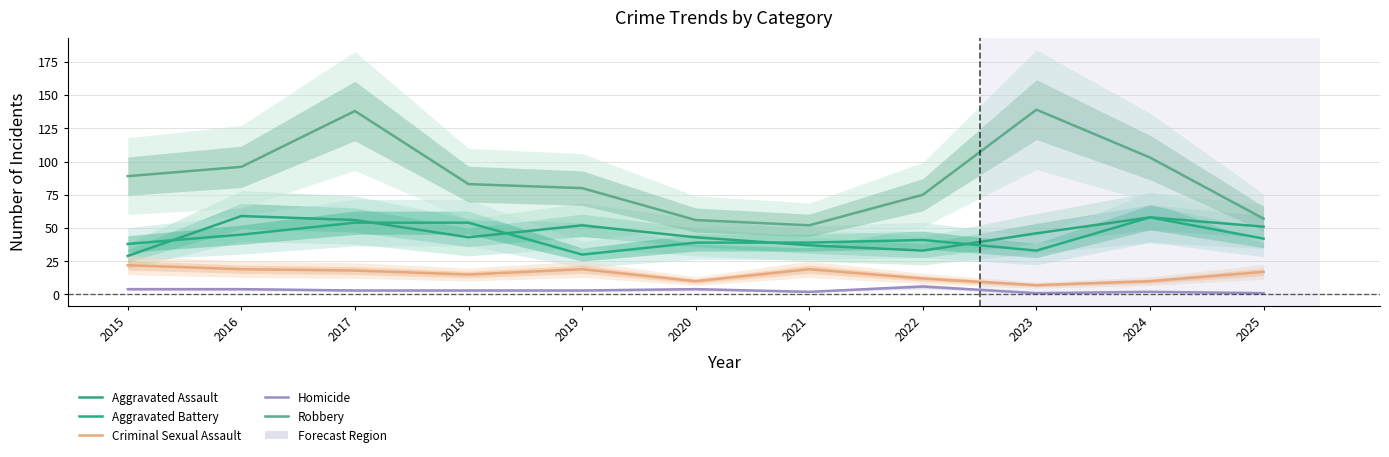

Reading right to left, extract all data points from this chart.

Aggravated Assault: 2025=51	2024=58	2023=46	2022=33	2021=37	2020=43	2019=52	2018=43	2017=56	2016=59	2015=29
Aggravated Battery: 2025=42	2024=58	2023=33	2022=41	2021=39	2020=39	2019=30	2018=54	2017=54	2016=45	2015=38
Criminal Sexual Assault: 2025=17	2024=10	2023=7	2022=12	2021=19	2020=10	2019=19	2018=15	2017=18	2016=19	2015=22
Homicide: 2025=1	2024=2	2023=1	2022=6	2021=2	2020=4	2019=3	2018=3	2017=3	2016=4	2015=4
Robbery: 2025=57	2024=103	2023=139	2022=75	2021=52	2020=56	2019=80	2018=83	2017=138	2016=96	2015=89